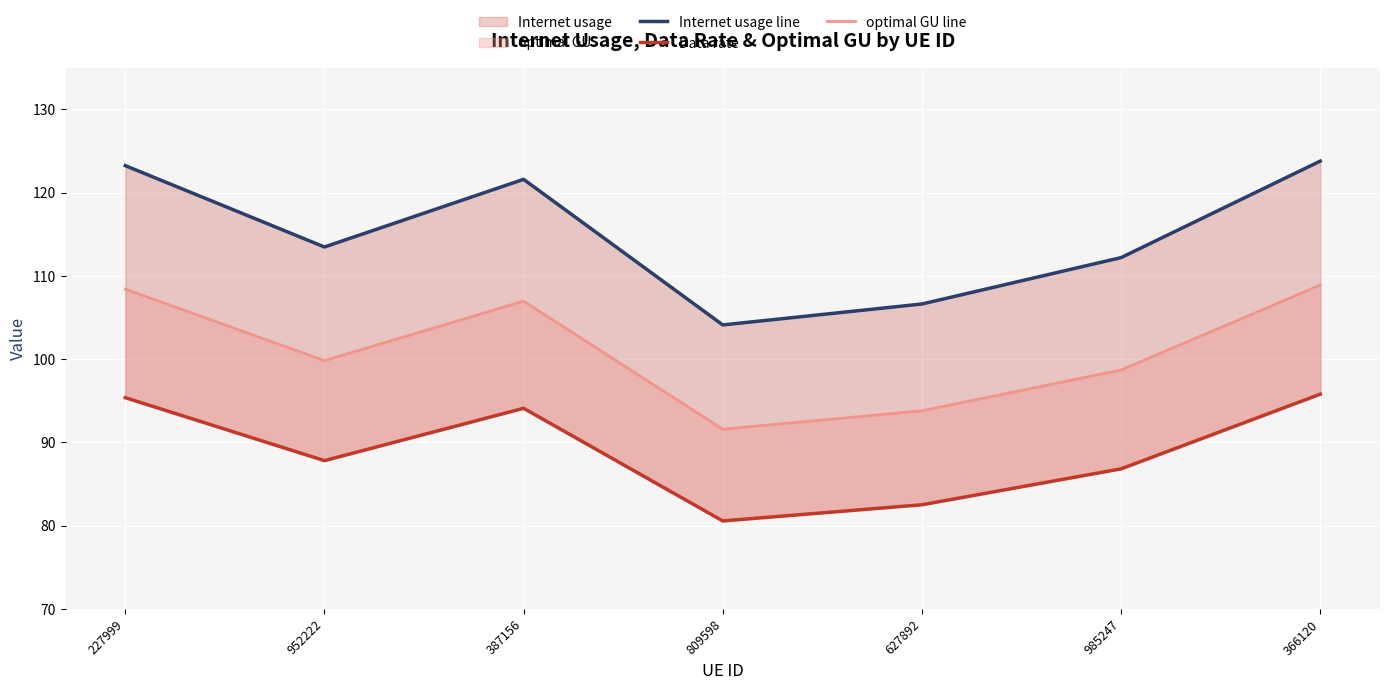

Reading right to left, extract all data points from this chart.

Internet usage line: 366120=123.8	985247=112.2	627892=106.6	809598=104.1	387156=121.6	952222=113.5	227999=123.2
Data rate: 366120=95.8	985247=86.8	627892=82.5	809598=80.6	387156=94.1	952222=87.8	227999=95.4
optimal GU line: 366120=108.9	985247=98.7	627892=93.8	809598=91.6	387156=107.0	952222=99.8	227999=108.4